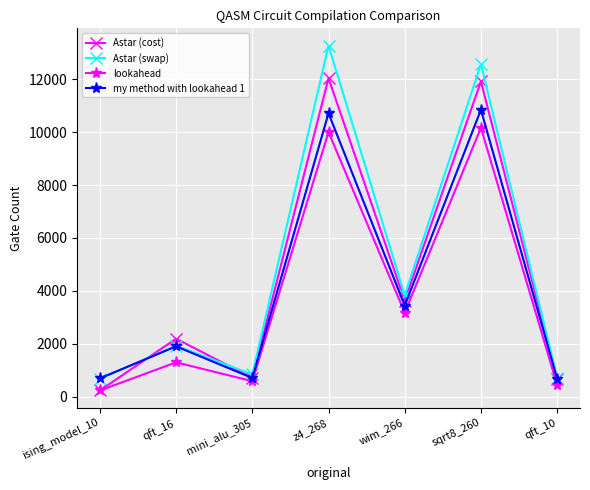

How many interior local valleys does the Astar (swap) series have?

2